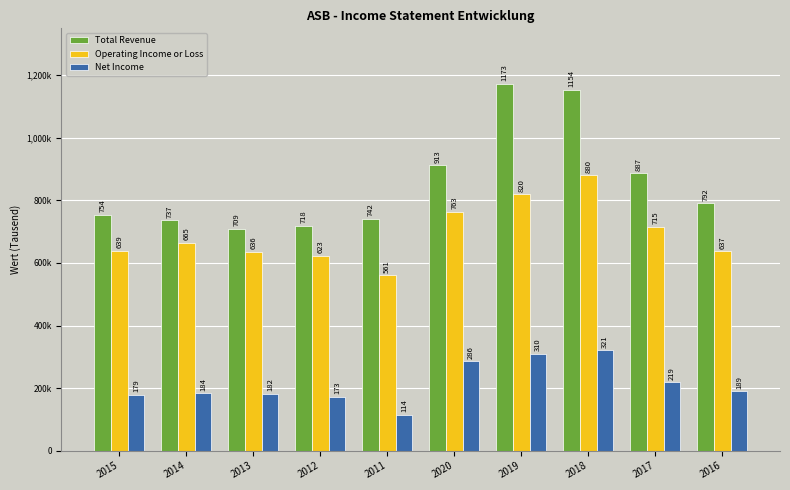

Does the chart contain stacked bars?

No